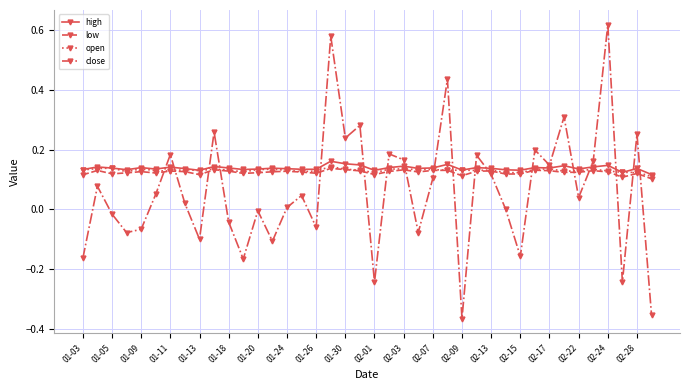

Which series has the largest range (max minus min)?

close